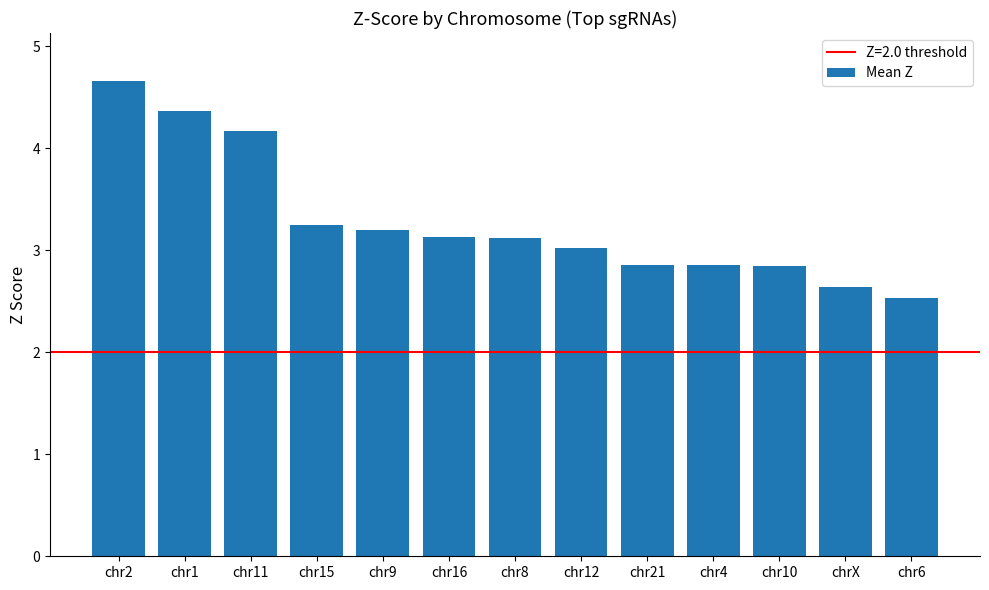

How many bars are there in total?

13